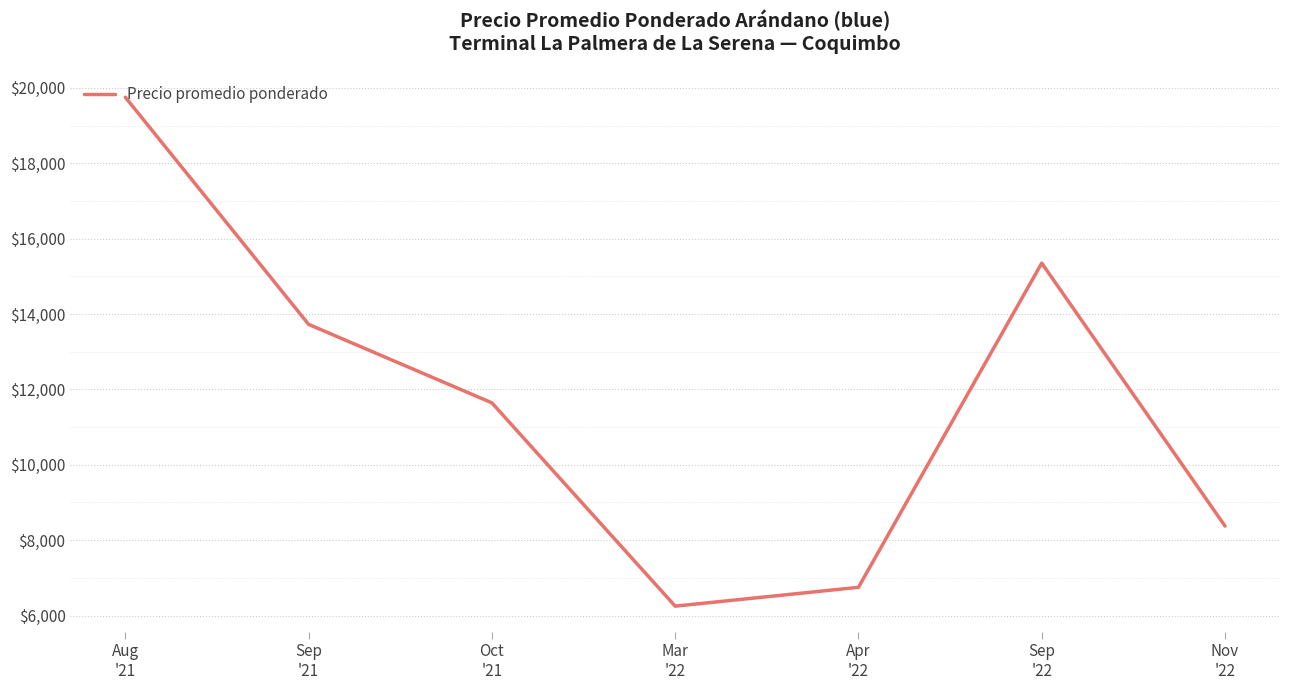

Count the number of data series in this chart.

1